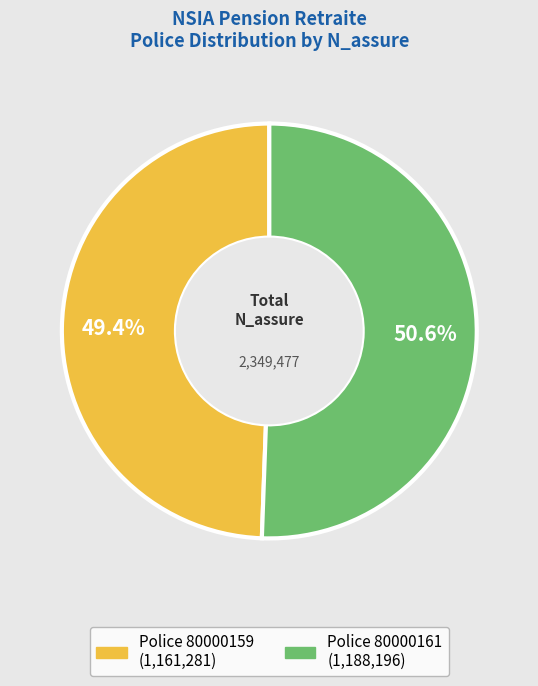

Is there a majority slice in this chart?

Yes